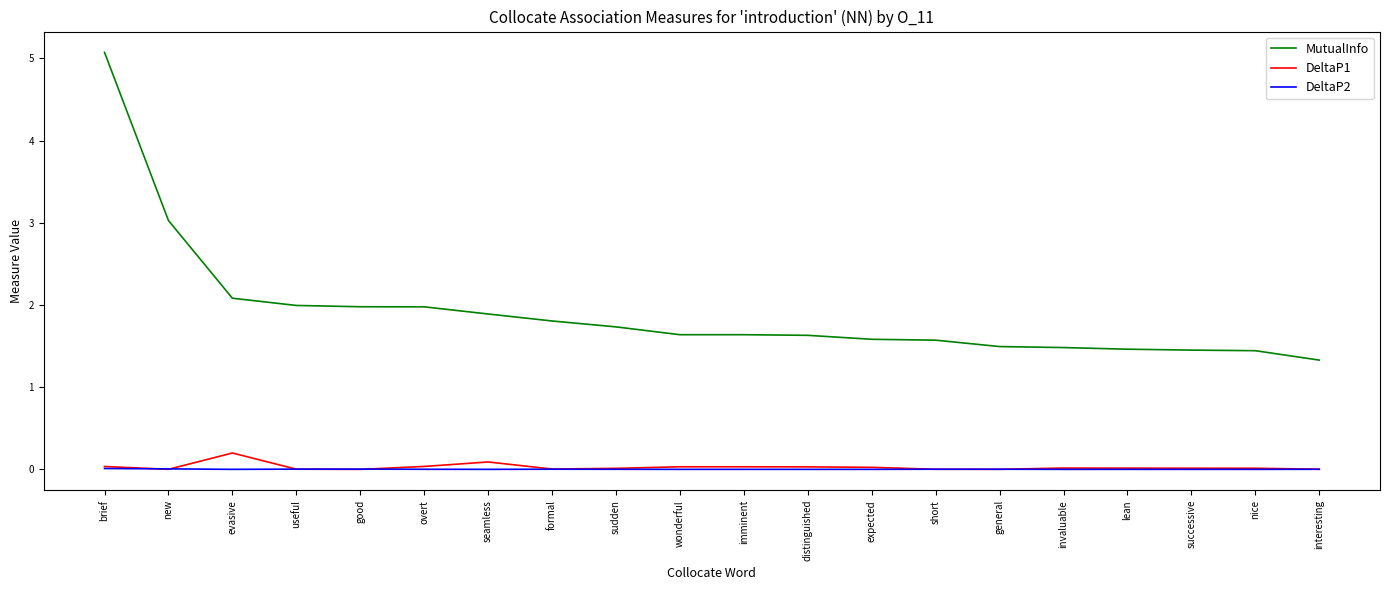

What is the maximum value shown in the chart?

5.1